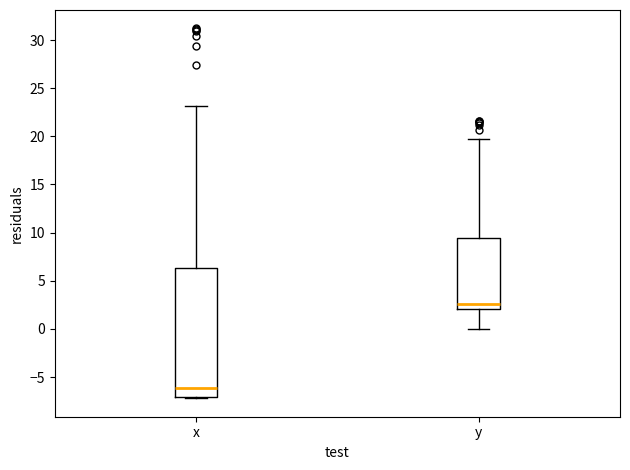

Reading left to right, read every box against the y-axis: the position of its median line, the range the box covers, and the ends of its whiskers. The values are not printed on the chart, so give them approximately, as read against the axis.

x: median -6.0, box -7.0 to 6.5, whiskers -7.0 to 23.0
y: median 2.5, box 2.0 to 9.5, whiskers 0.0 to 19.5